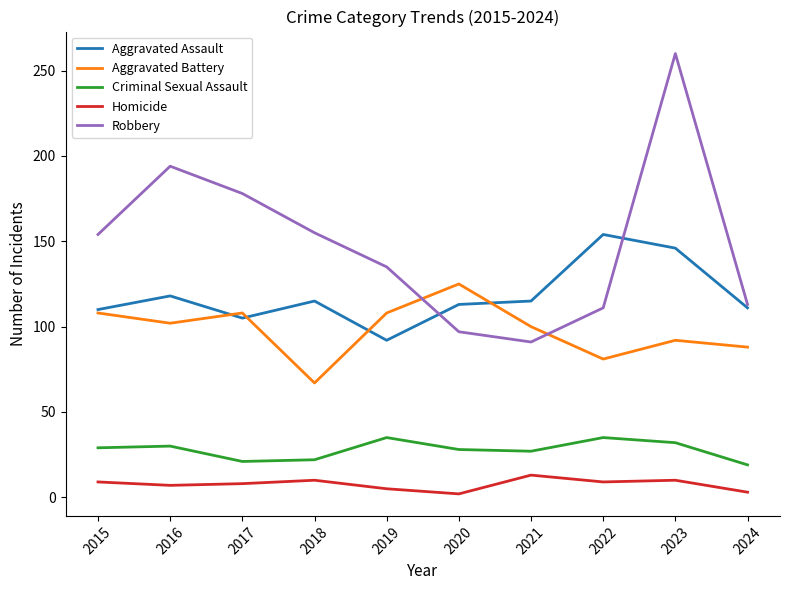

Which series has the widest spread of values?

Robbery